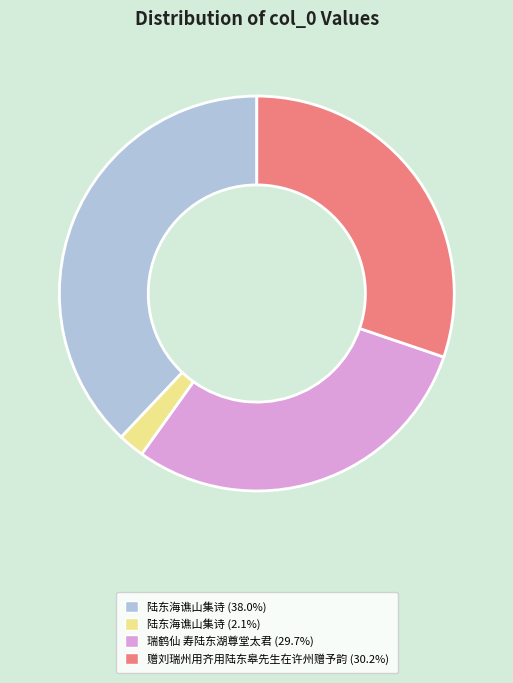

Is there a majority slice in this chart?

No